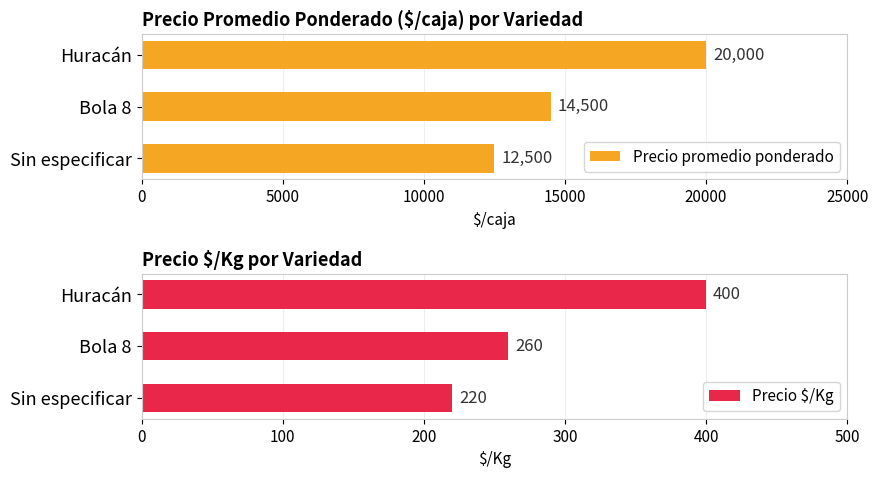

How many Precio promedio ponderado values are between 12500 and 20000?

3